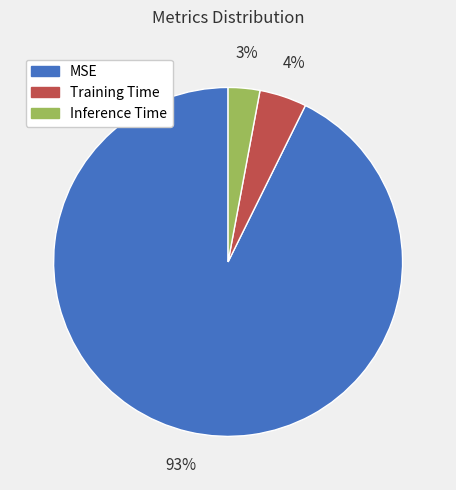

To the nearest percent, what is the combined percentage of Training Time and Inference Time?

7%